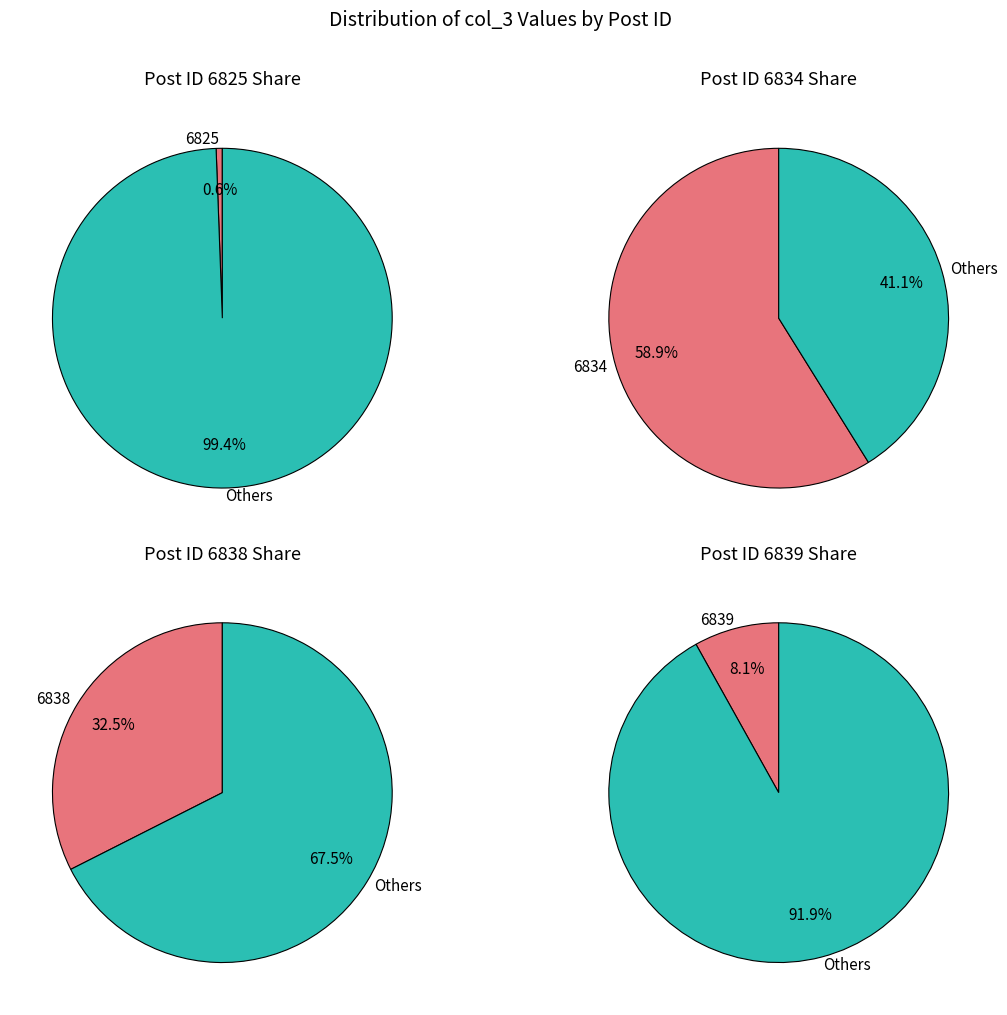

To the nearest percent, what is the difference between the 6834 and 6825 slice percentages?

58%